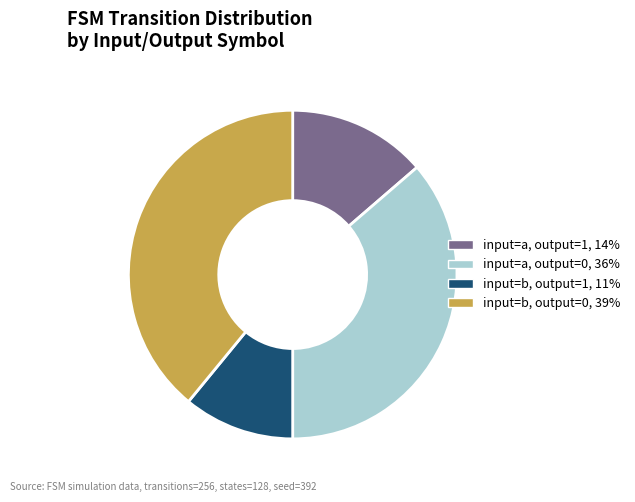

Is there any slice that represents more than half of the pie?

No